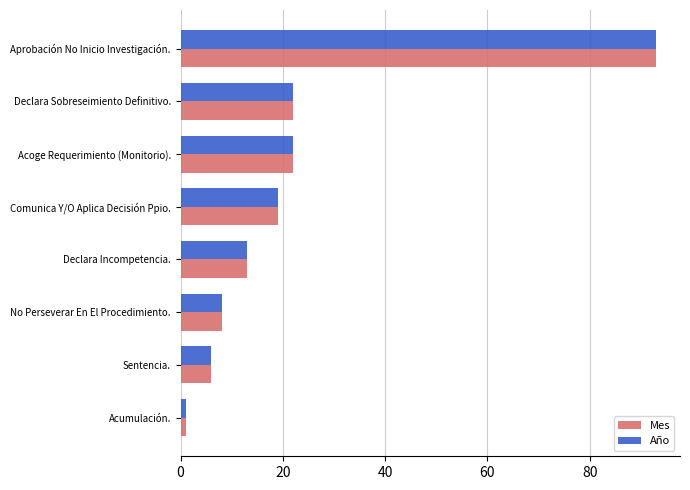

True or false: Año has a value of 22 at Declara Sobreseimiento Definitivo..

True